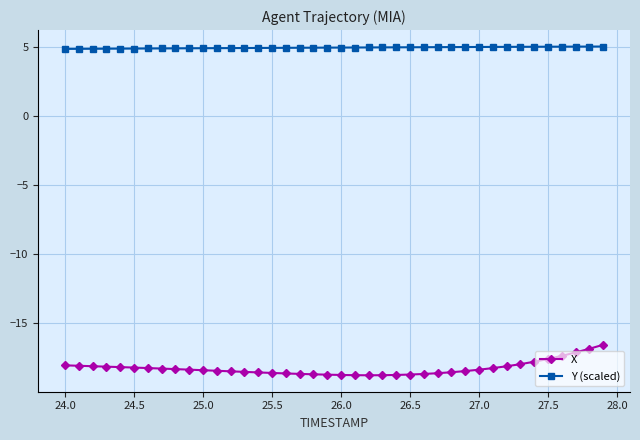

What is the average value of the Y (scaled) series?

4.9